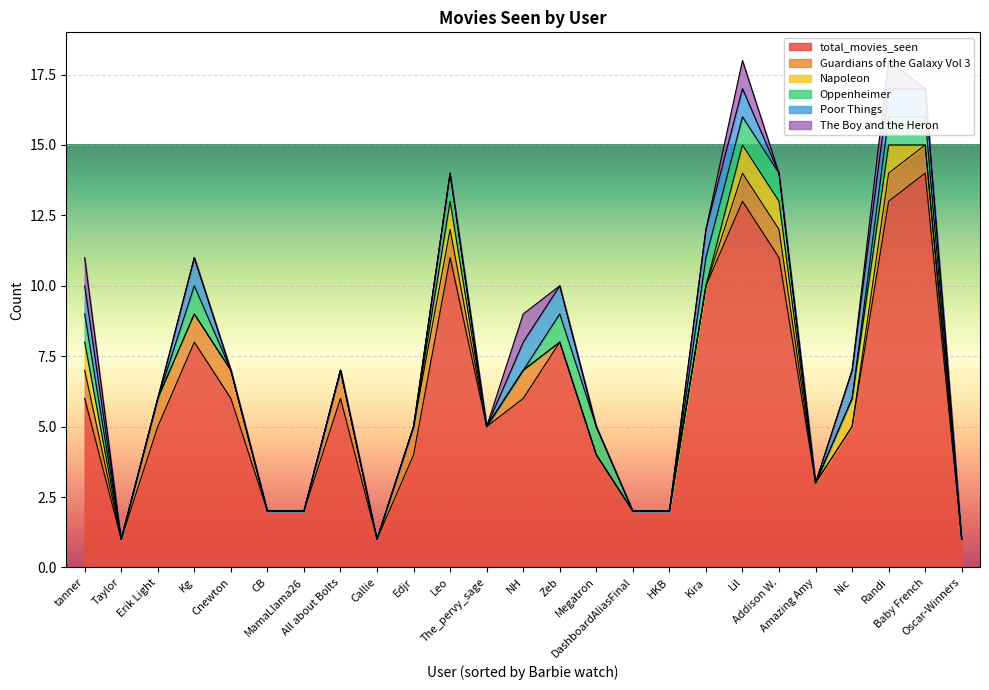

Reading left to right, extract all data points from this chart.

total_movies_seen: 6	1	5	8	6	2	2	6	1	4	11	5	6	8	4	2	2	10	13	11	3	5	13	14	1
Guardians of the Galaxy Vol 3: 1	0	1	1	1	0	0	1	0	1	1	0	1	0	0	0	0	0	1	1	0	0	1	1	0
Napoleon: 1	0	0	0	0	0	0	0	0	0	1	0	0	0	0	0	0	0	1	1	0	1	1	0	0
Oppenheimer: 1	0	0	1	0	0	0	0	0	0	1	0	0	1	1	0	0	1	1	1	0	0	1	1	0
Poor Things: 1	0	0	1	0	0	0	0	0	0	0	0	1	1	0	0	0	1	1	0	0	1	1	1	0
The Boy and the Heron: 1	0	0	0	0	0	0	0	0	0	0	0	1	0	0	0	0	0	1	0	0	0	1	0	0